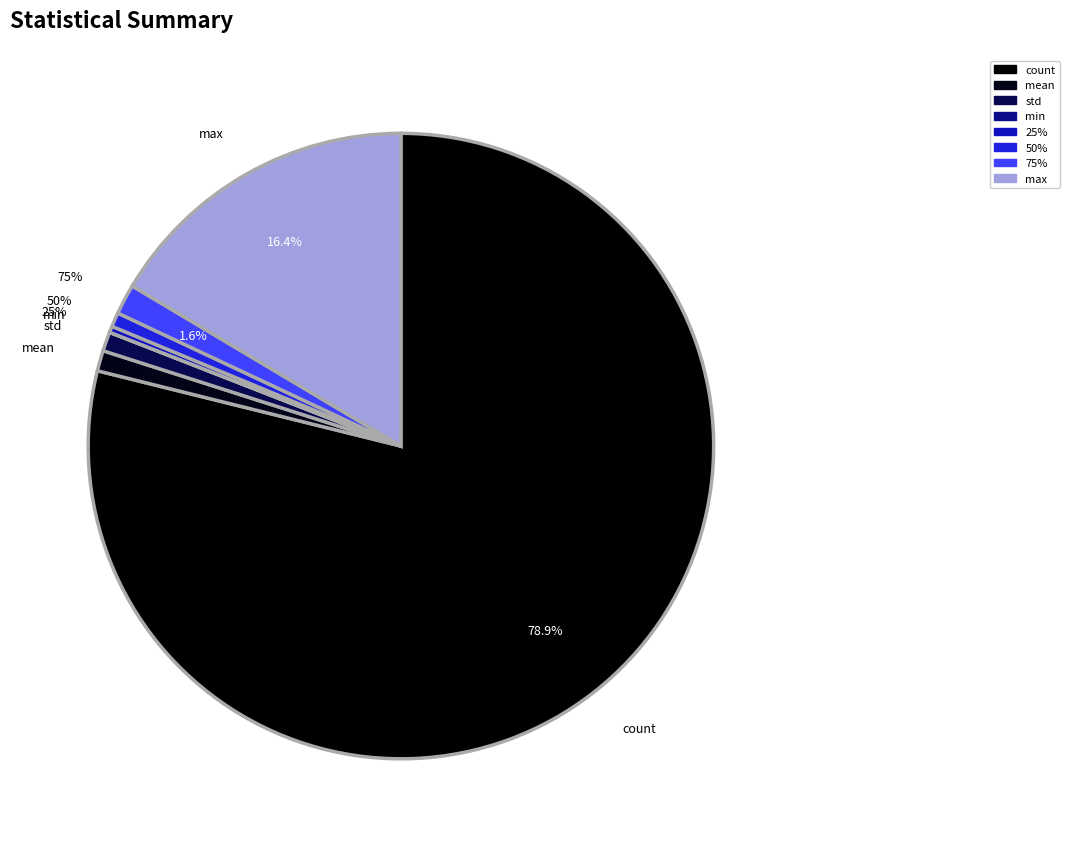

True or false: 25% accounts for 0% of the total.

True